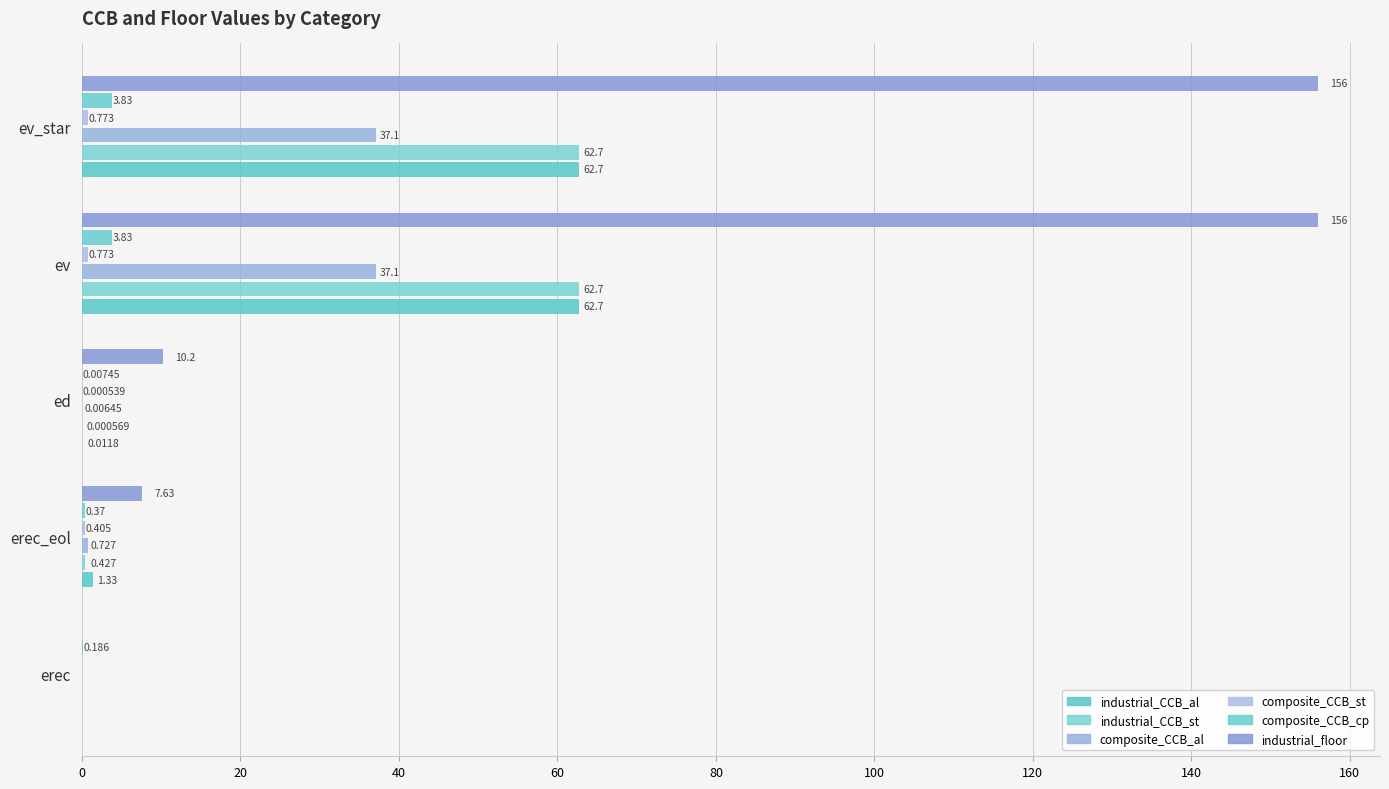

How many series are shown in this chart?

6